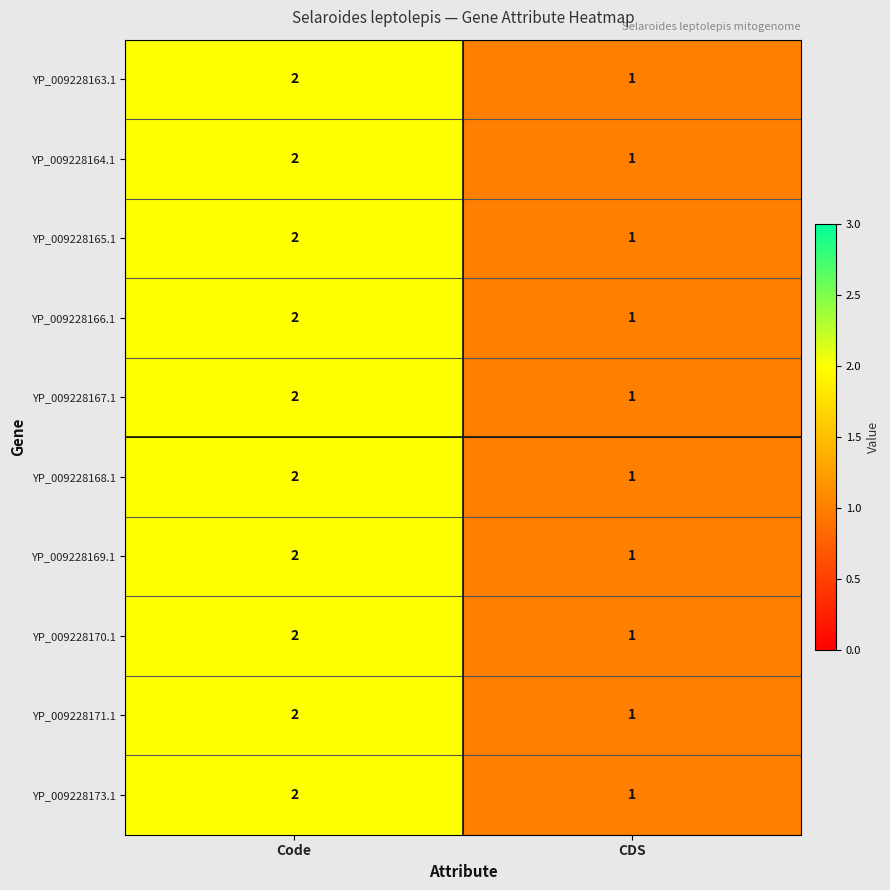

What is the sum of the YP_009228167.1 values at CDS and Code?

3